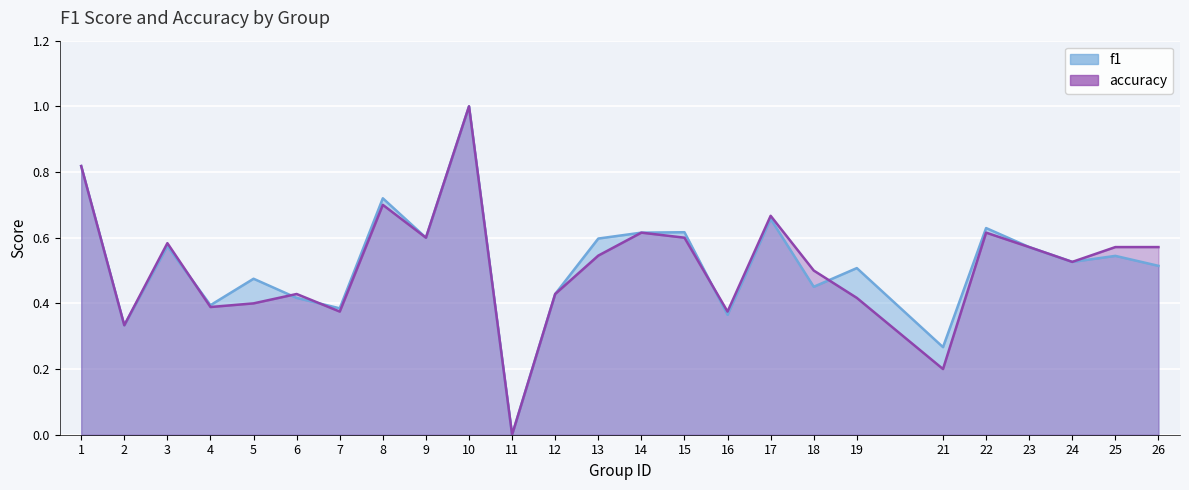

What is the highest value of the accuracy series?

1.0